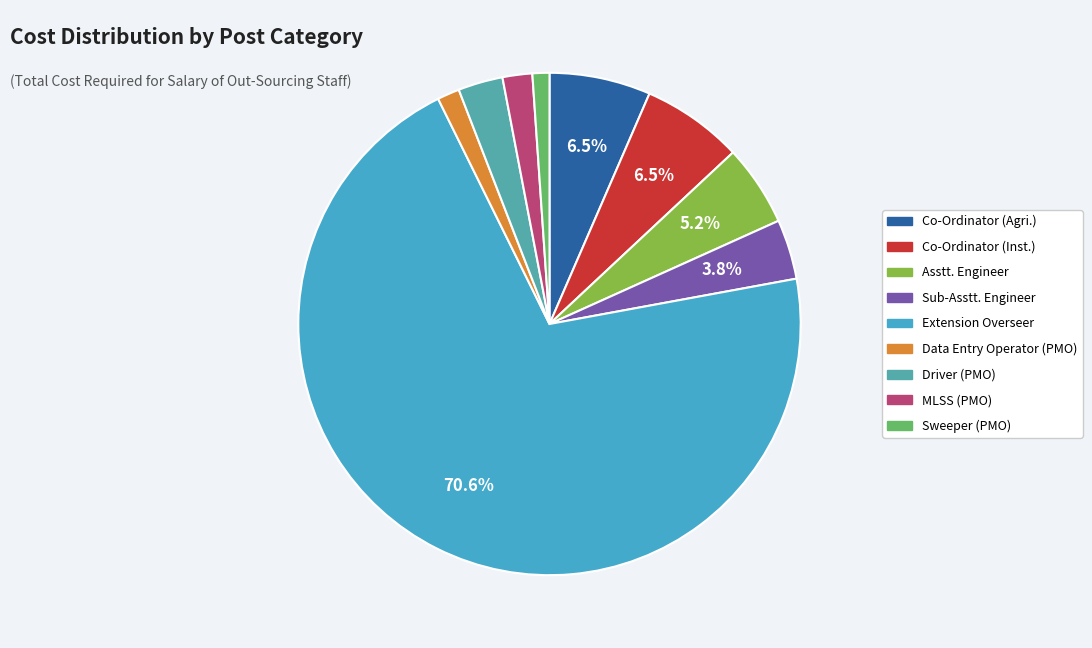

The Extension Overseer slice represents 71% of the pie. True or false?

True